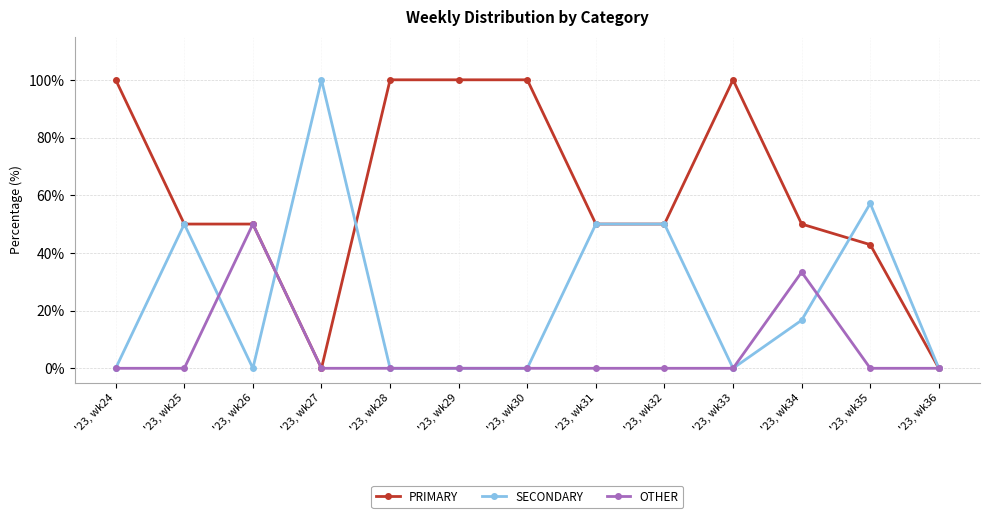

What is the spread (max minus min) of values at '23, wk31?

50.0